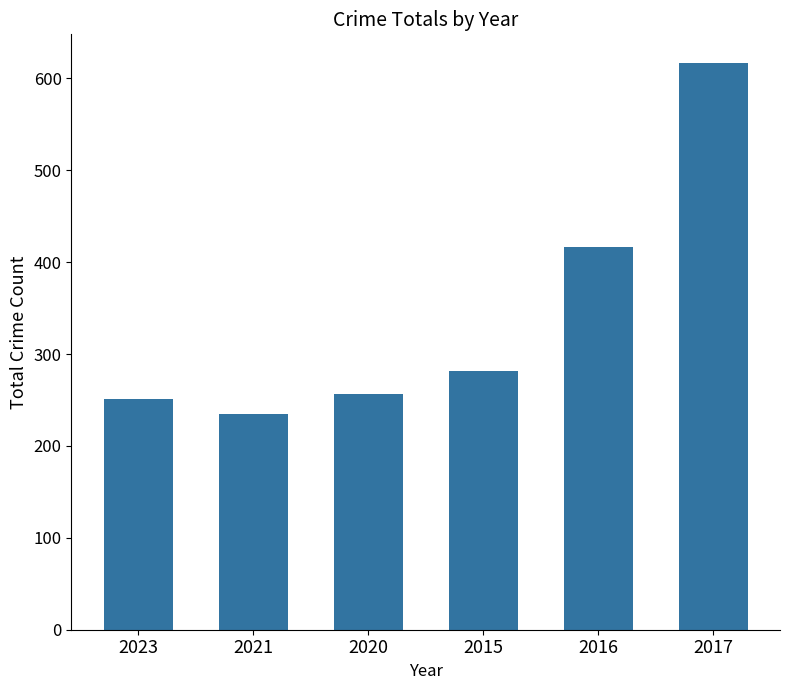

Approximately how many times larger is the value at 2016 compared to 2023?

1.7